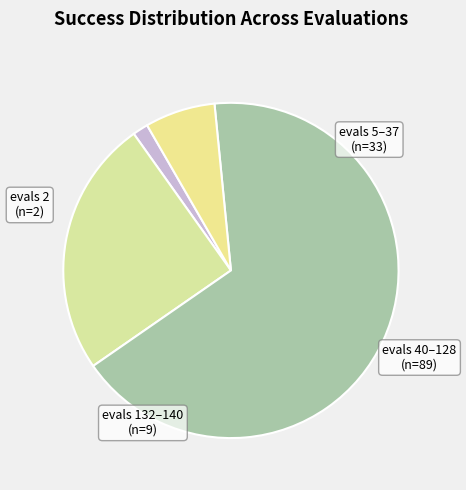

To the nearest percent, what is the average slice percentage?

25%